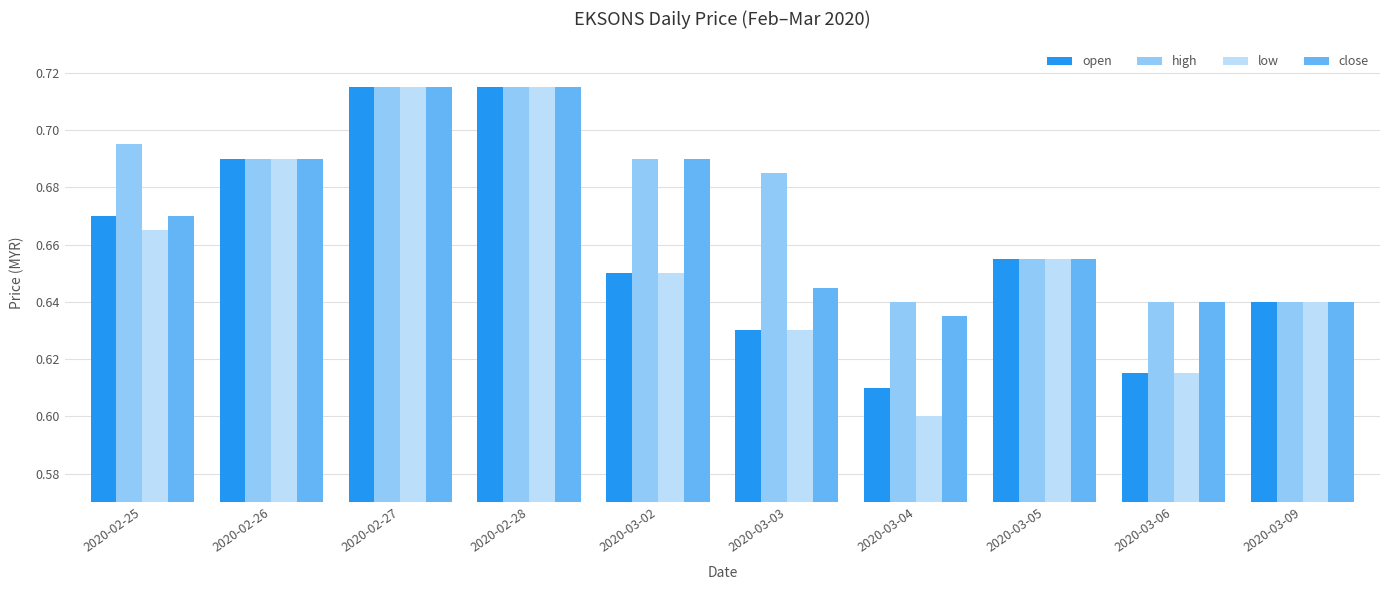

True or false: close has a value of 0.6 at 2020-03-04.

True